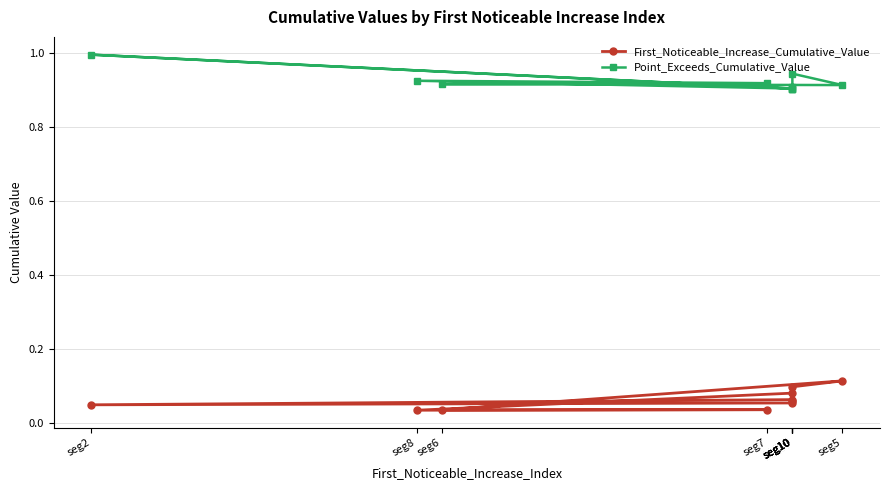

In Point_Exceeds_Cumulative_Value, how many points are higher than both neighbors (excluding endpoints)?

3